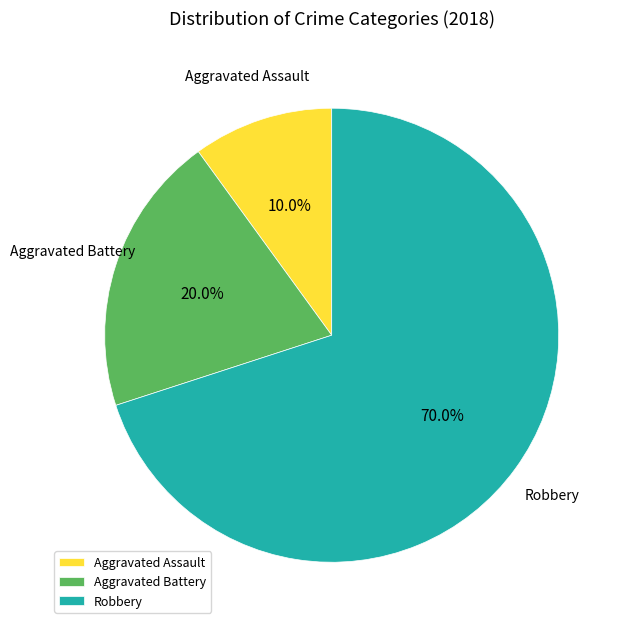

Which category has the biggest portion of the pie?

Robbery